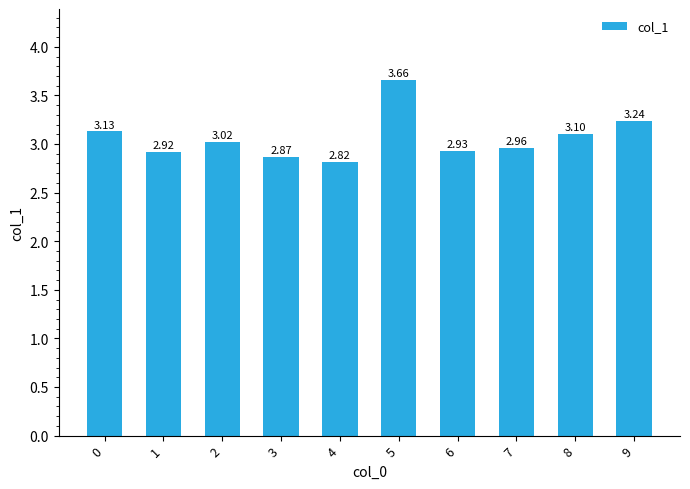

Approximately how many times larger is the value at 7 compared to 5?

0.8